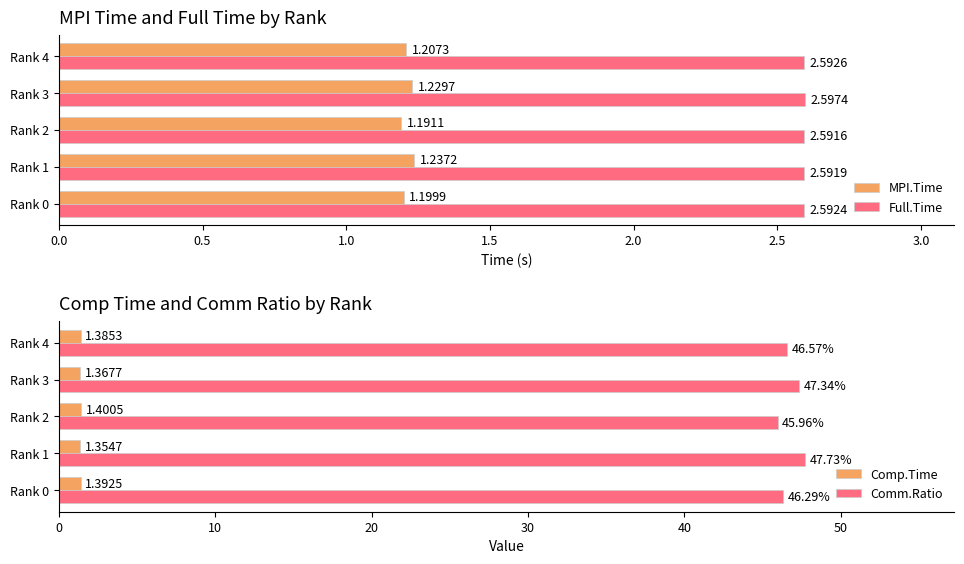

What is the sum of all MPI.Time values?

6.1